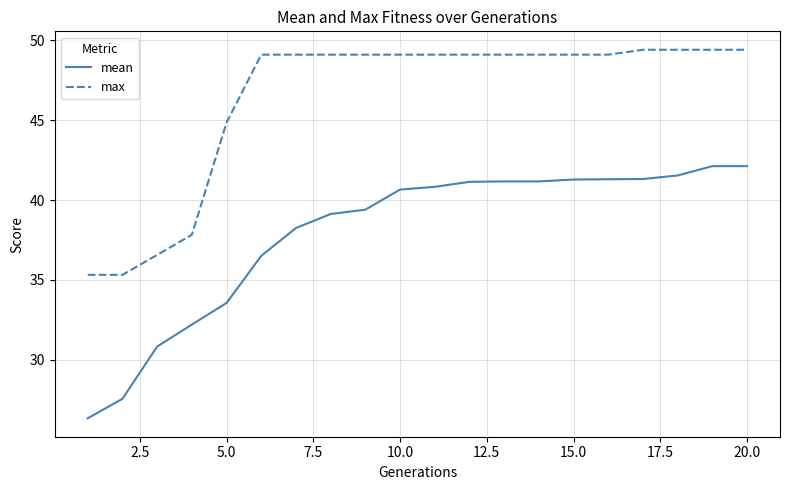

Rank the series by their maximum value, from lowest to highest.

mean, max